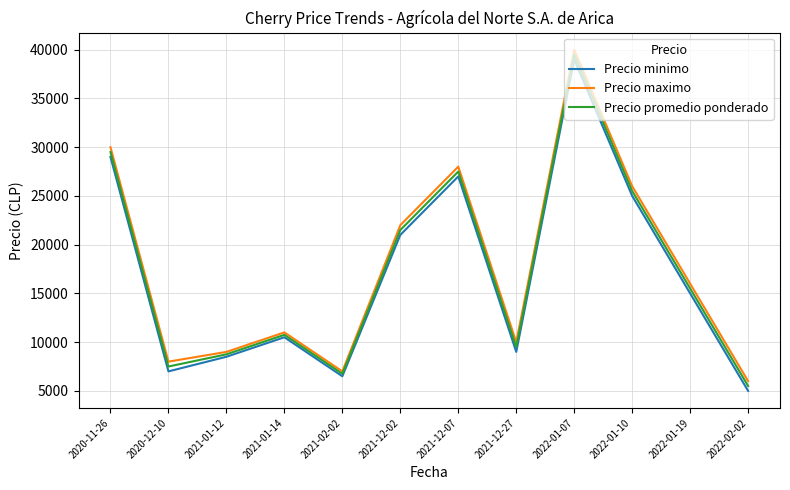

The value of Precio minimo at 2021-01-14 is 18153. True or false?

False